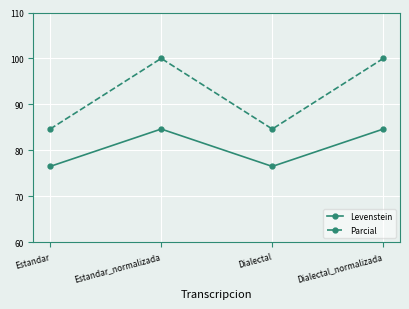

What is the total value across all series at Dialectal?

161.1